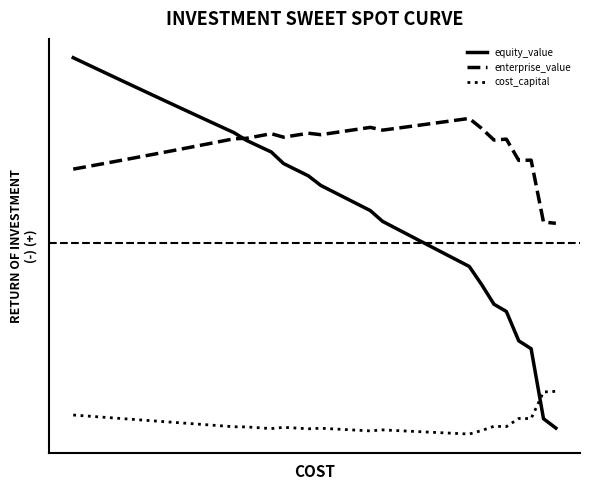

What is the highest value of the enterprise_value series?

170.0